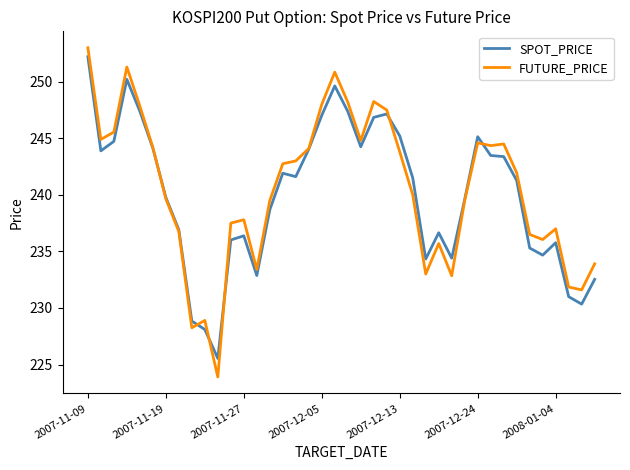

Which series has the widest spread of values?

FUTURE_PRICE